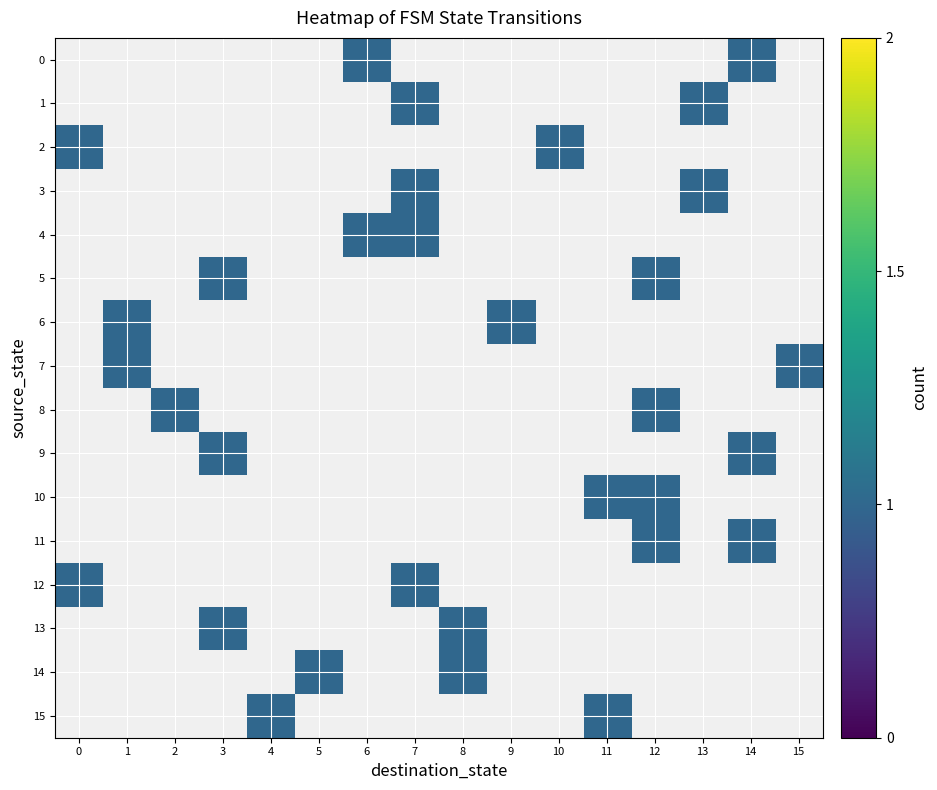

Which has a higher value, 4 or 14?

14